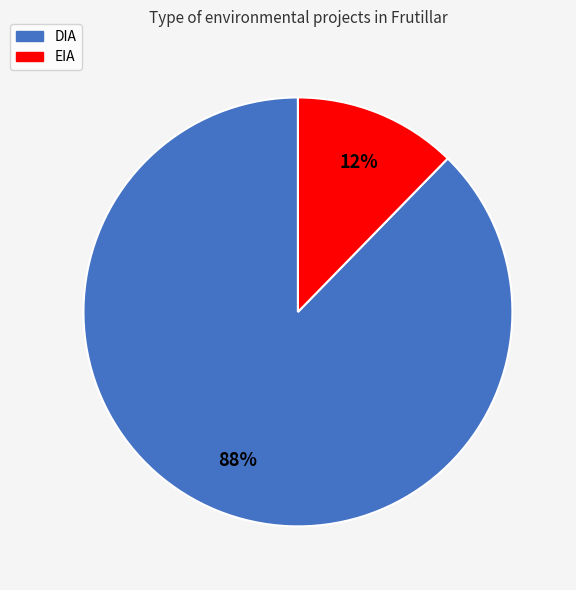

To the nearest percent, what is the average slice percentage?

50%